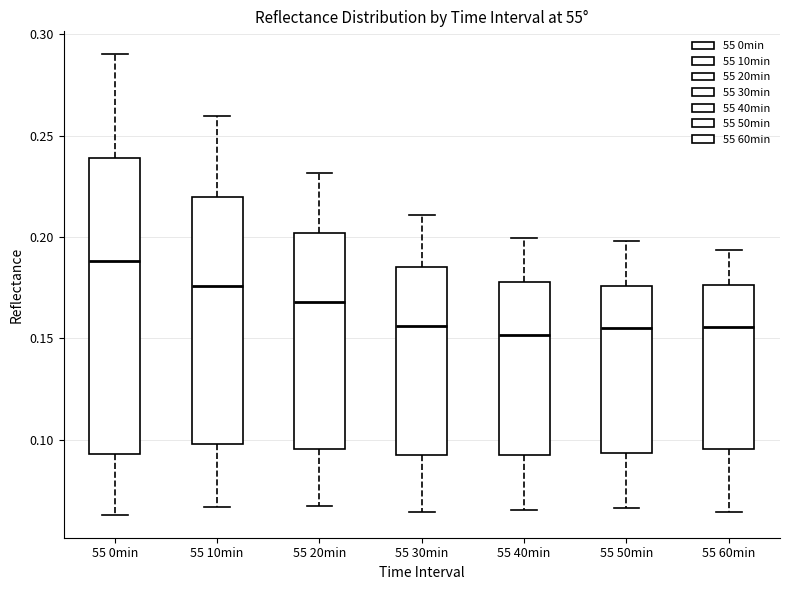

Reading left to right, read every box against the y-axis: the position of its median line, the range the box covers, and the ends of its whiskers. The values are not printed on the chart, so give them approximately, as read against the axis.

55 0min: median 0.190, box 0.095 to 0.240, whiskers 0.065 to 0.290
55 10min: median 0.175, box 0.100 to 0.220, whiskers 0.065 to 0.260
55 20min: median 0.170, box 0.095 to 0.200, whiskers 0.065 to 0.230
55 30min: median 0.155, box 0.090 to 0.185, whiskers 0.065 to 0.210
55 40min: median 0.150, box 0.090 to 0.180, whiskers 0.065 to 0.200
55 50min: median 0.155, box 0.095 to 0.175, whiskers 0.065 to 0.200
55 60min: median 0.155, box 0.095 to 0.175, whiskers 0.065 to 0.195